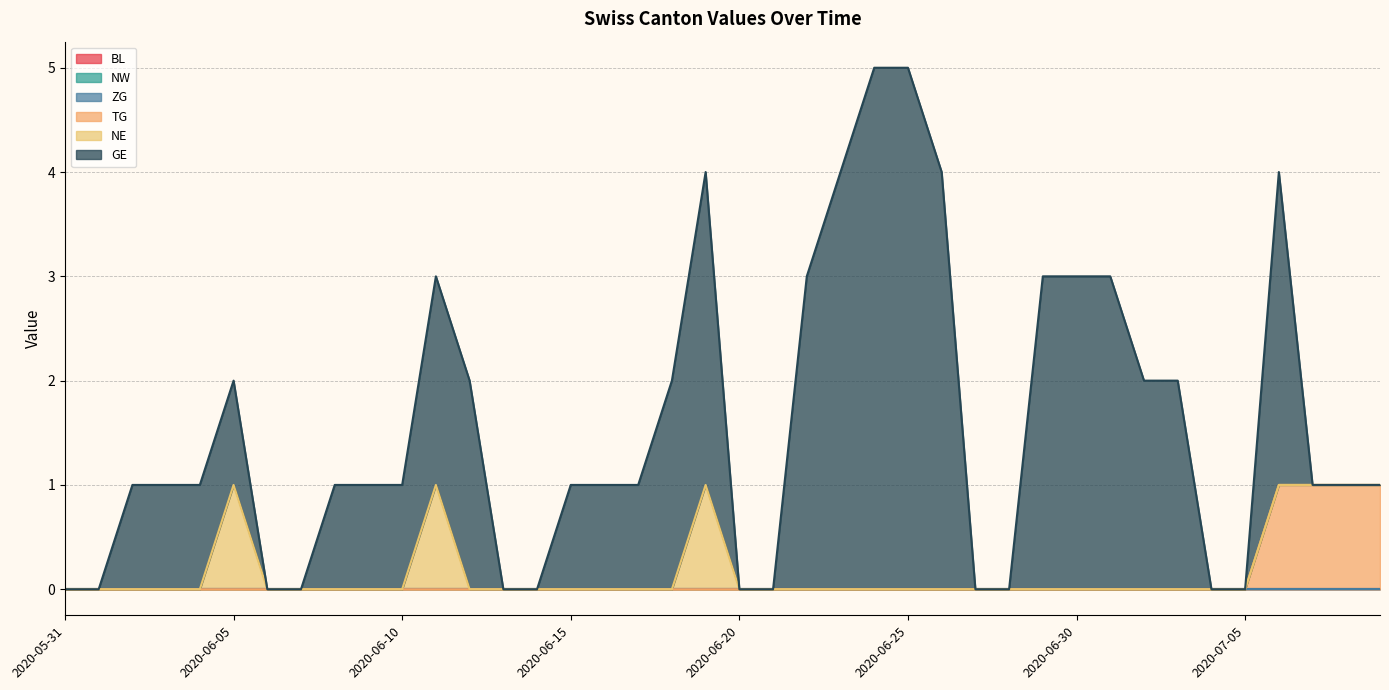

Is it true that NW equals 0 at 2020-06-21?

True